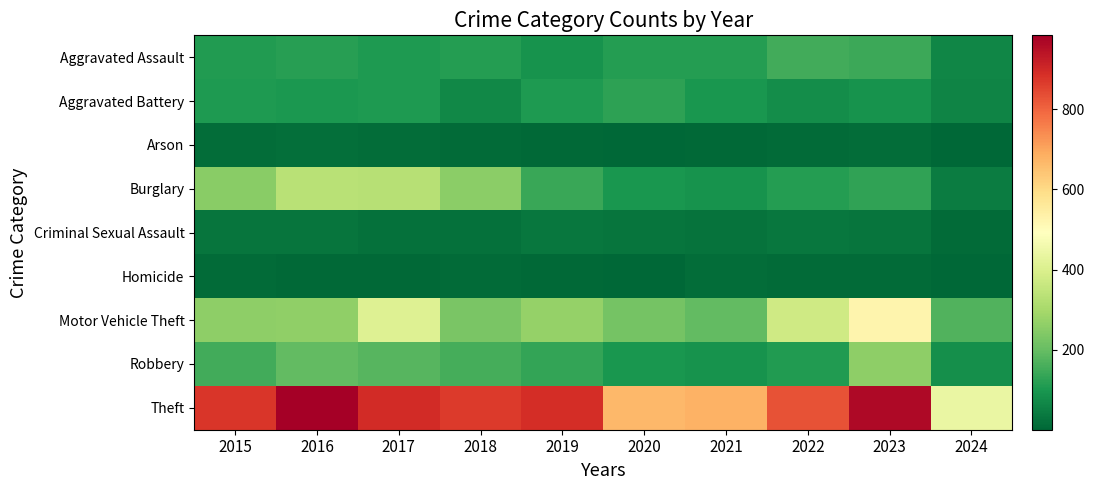

Reading left to right, extract all data points from this chart.

Aggravated Assault: 2015=110	2016=118	2017=105	2018=115	2019=92	2020=113	2021=115	2022=154	2023=145	2024=66
Aggravated Battery: 2015=108	2016=102	2017=108	2018=67	2019=108	2020=125	2021=100	2022=81	2023=92	2024=60
Arson: 2015=13	2016=20	2017=14	2018=12	2019=5	2020=4	2021=6	2022=11	2023=15	2024=2
Burglary: 2015=254	2016=333	2017=329	2018=257	2019=143	2020=100	2021=90	2022=116	2023=130	2024=44
Criminal Sexual Assault: 2015=29	2016=30	2017=21	2018=22	2019=35	2020=28	2021=27	2022=35	2023=31	2024=10
Homicide: 2015=9	2016=7	2017=8	2018=10	2019=5	2020=2	2021=13	2022=9	2023=10	2024=1
Motor Vehicle Theft: 2015=261	2016=265	2017=411	2018=231	2019=273	2020=221	2021=193	2022=376	2023=524	2024=171
Robbery: 2015=154	2016=194	2017=178	2018=155	2019=135	2020=97	2021=91	2022=111	2023=260	2024=83
Theft: 2015=874	2016=984	2017=892	2018=868	2019=891	2020=666	2021=678	2022=827	2023=964	2024=439